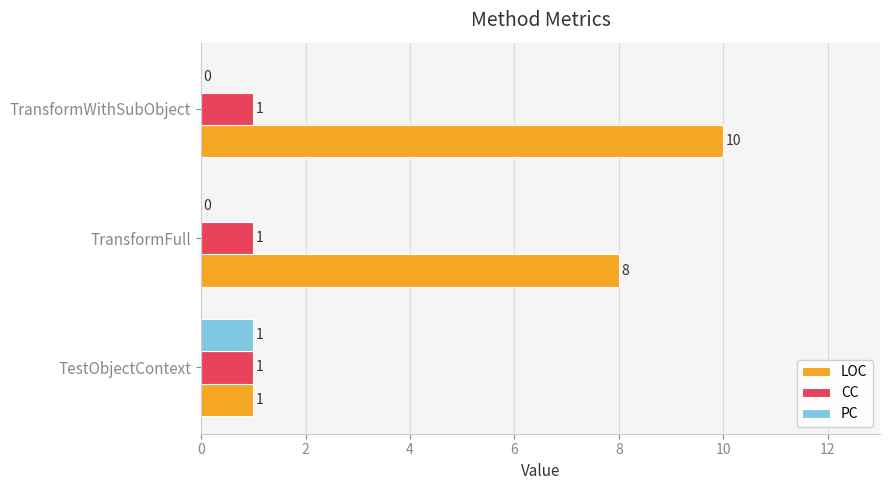

Is it true that LOC equals 13 at TransformFull?

False